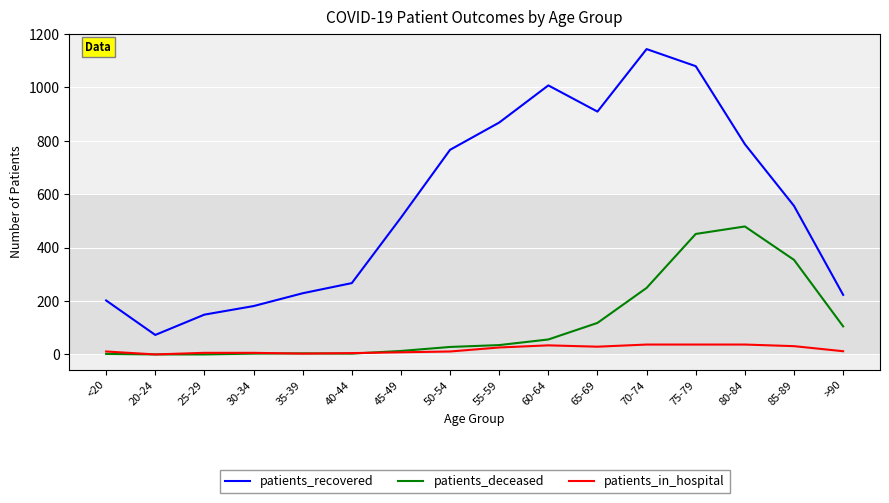

At which category is the sum across all series the highest?

75-79